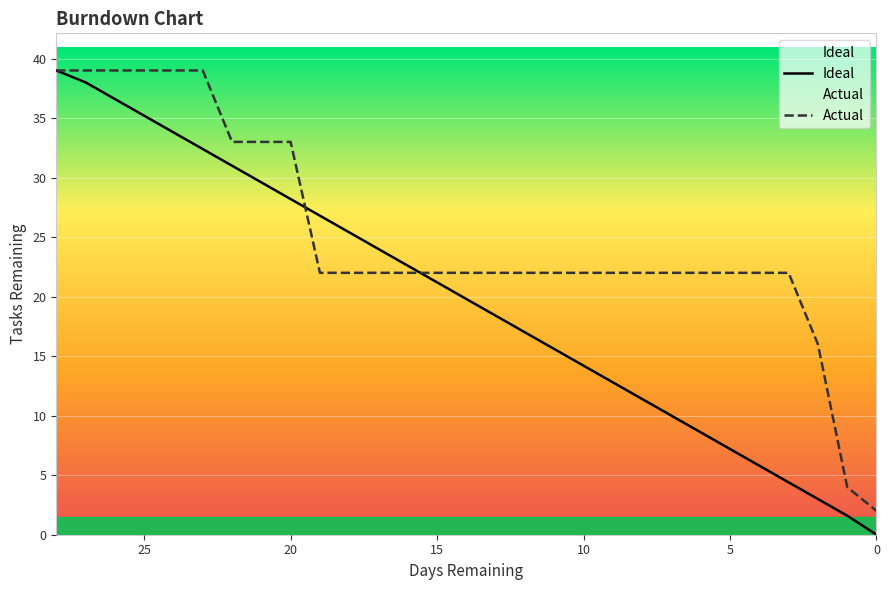

How many distinct data groups are displayed?

2